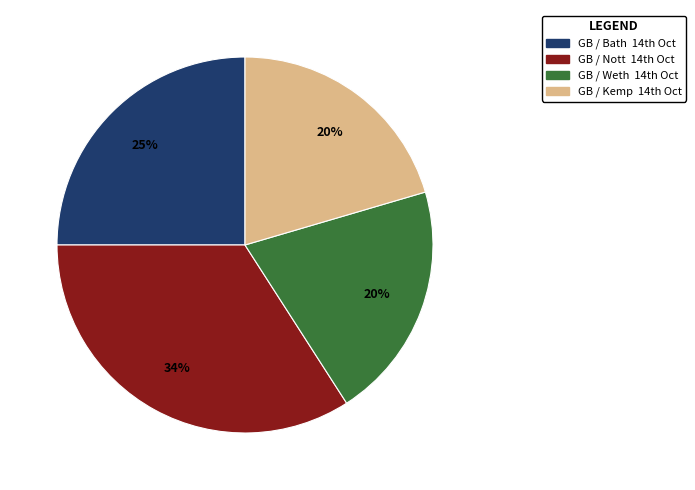

What is the largest slice in the pie chart?

GB / Nott 14th Oct